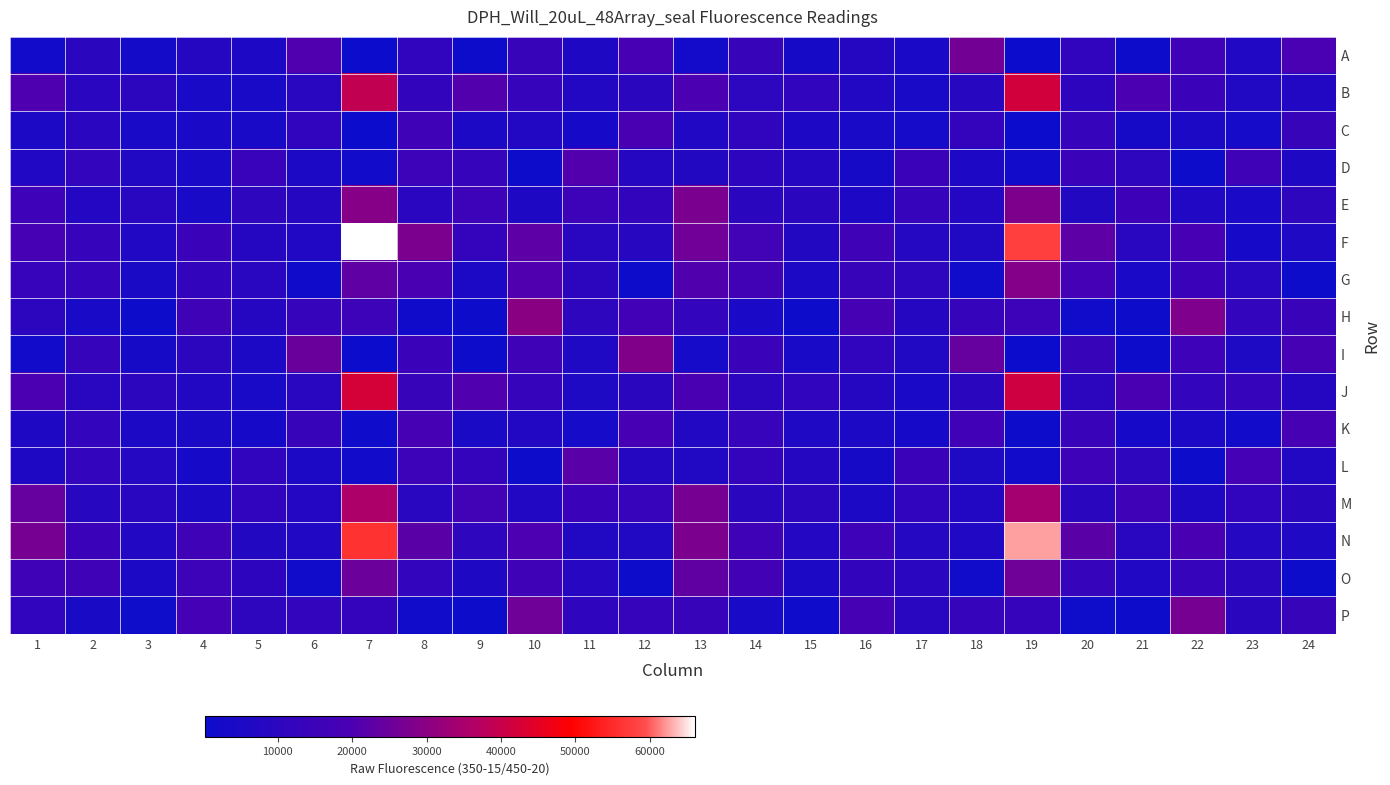

Which series has the largest range (max minus min)?

F